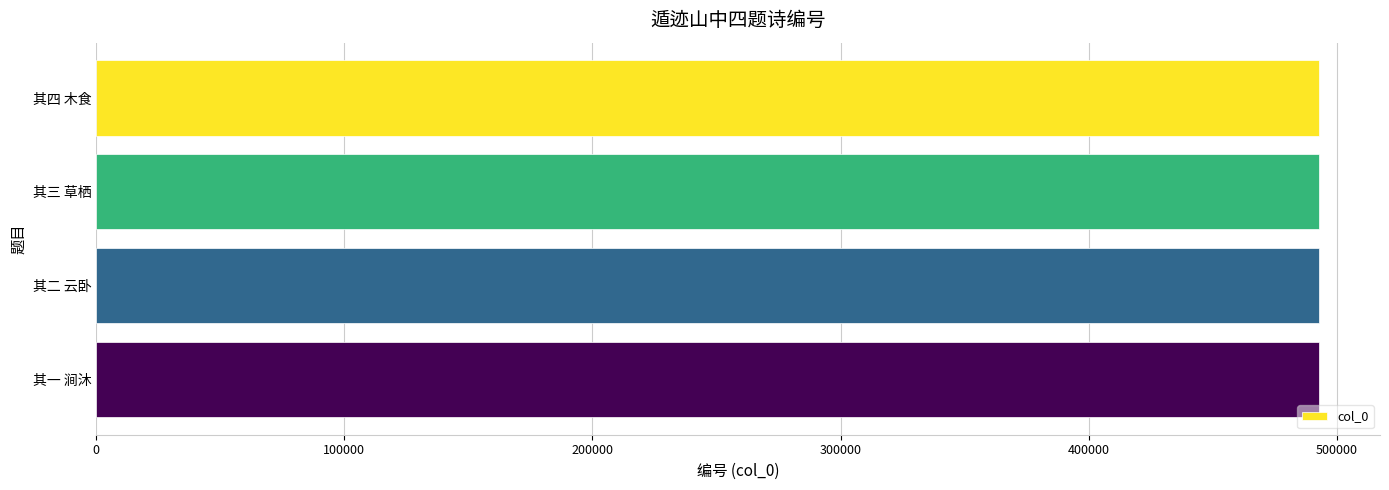

Is it true that the value at 其二 云卧 is 492694?

True